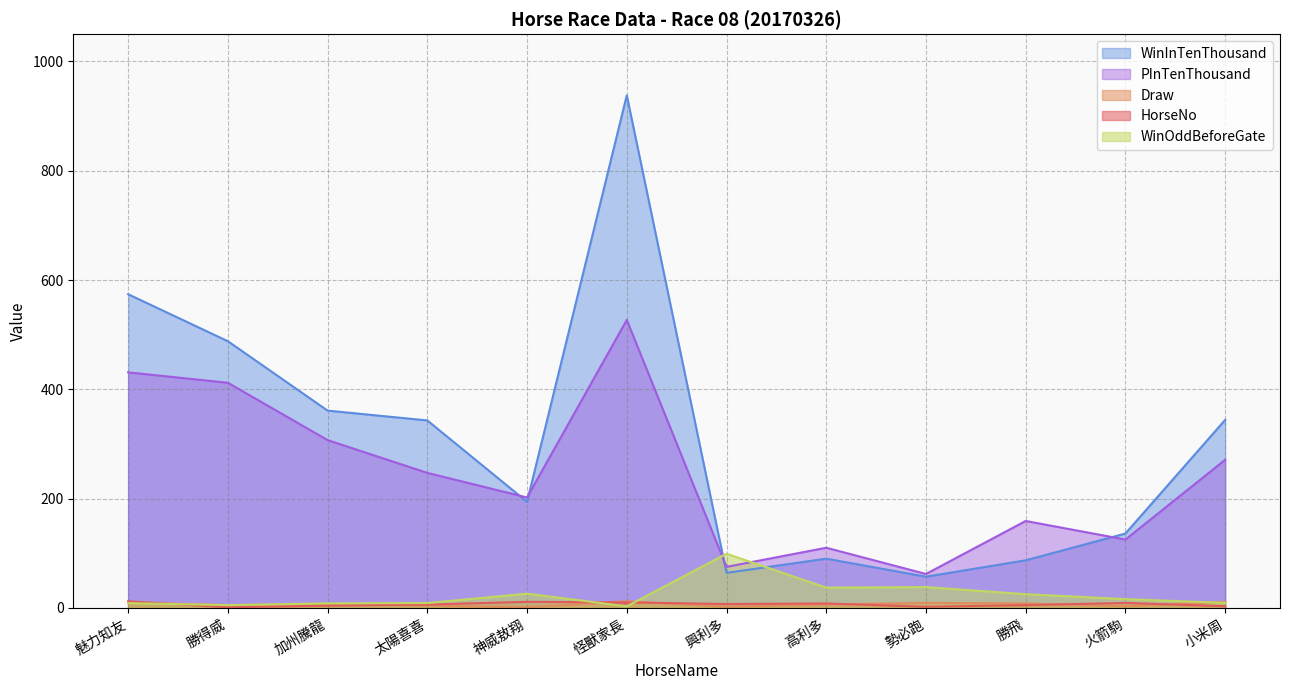

How many values in the WinInTenThousand series exceed 343?

5